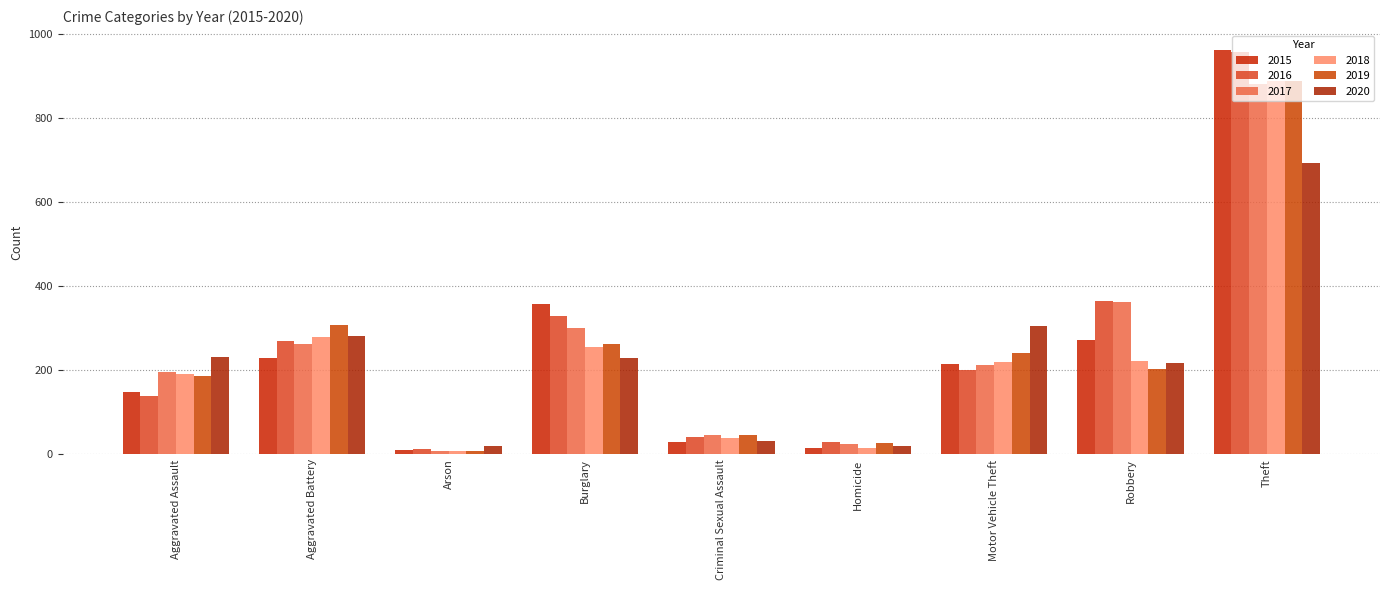

Rank the series at Homicide from highest to lowest value.

2016, 2019, 2017, 2020, 2015, 2018